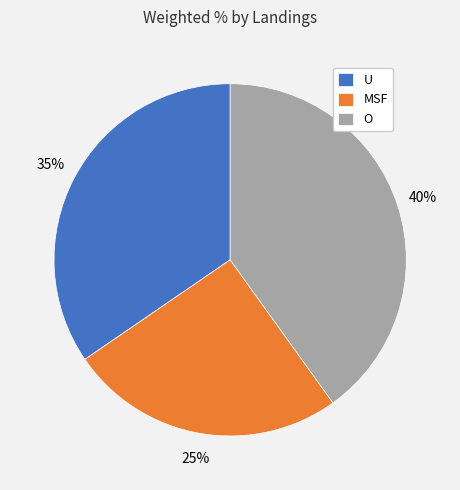

Does MSF represent more than half of the total?

No